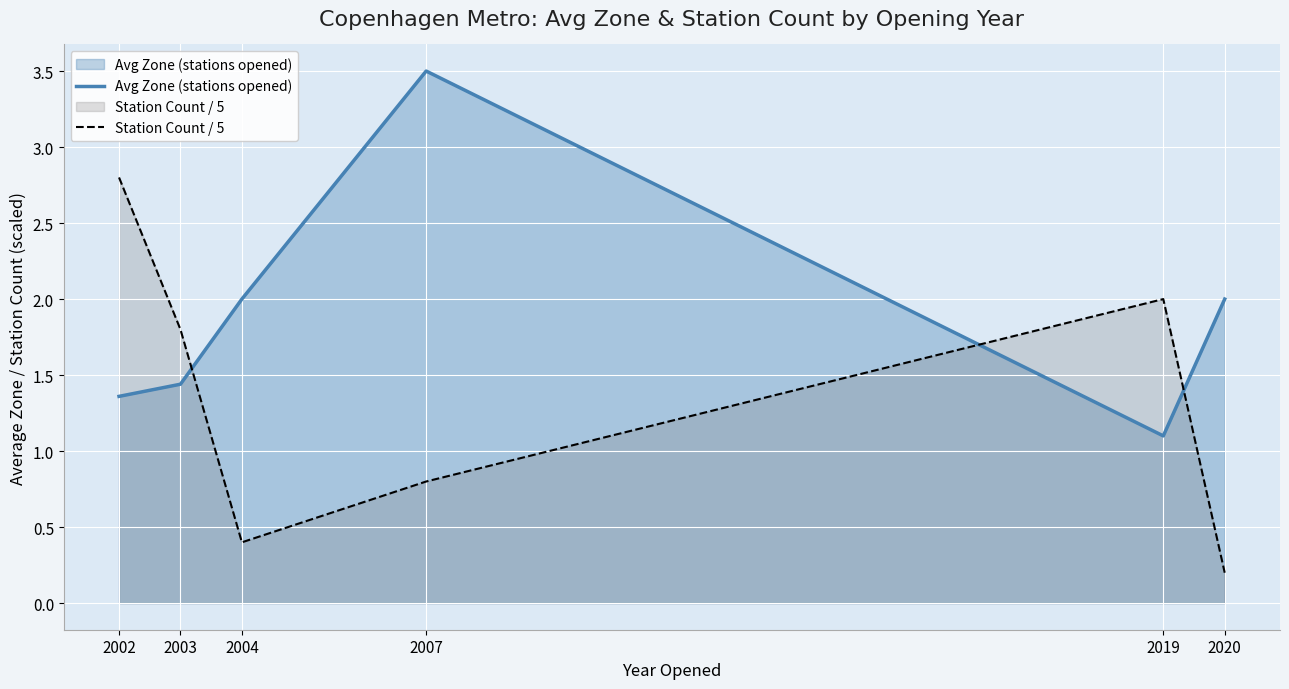

How many lines are shown in the chart?

2